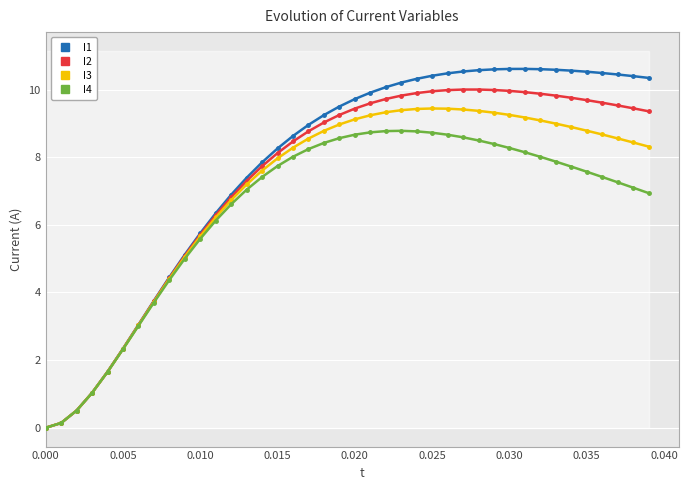

What is the maximum value for I1?

10.6